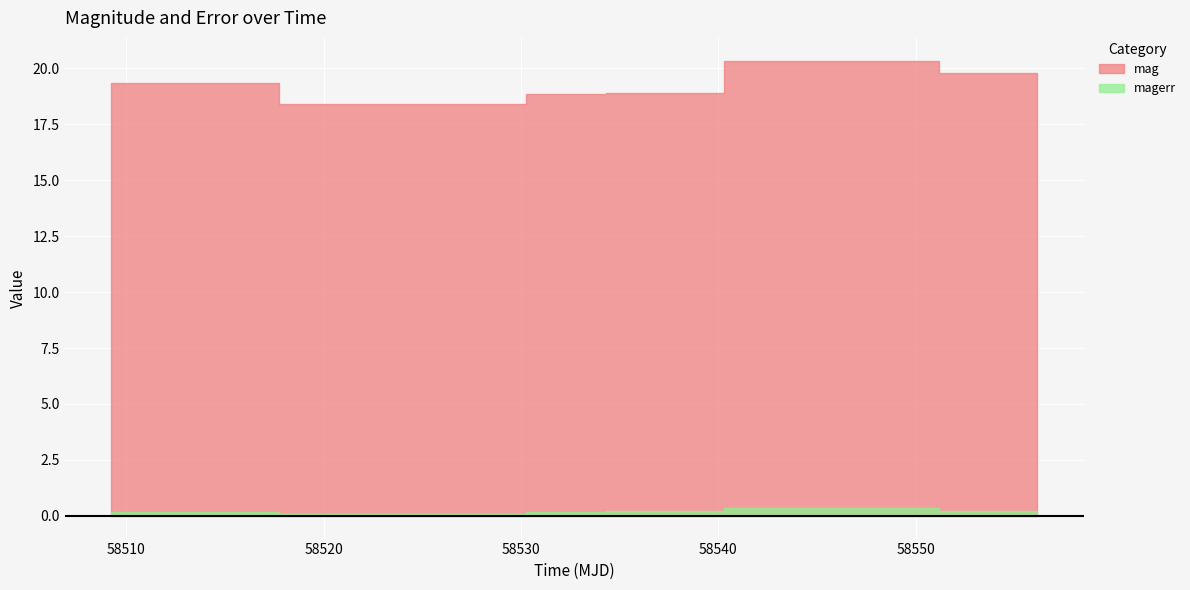

What is the difference between the maximum and minimum values in the mag series?

2.0